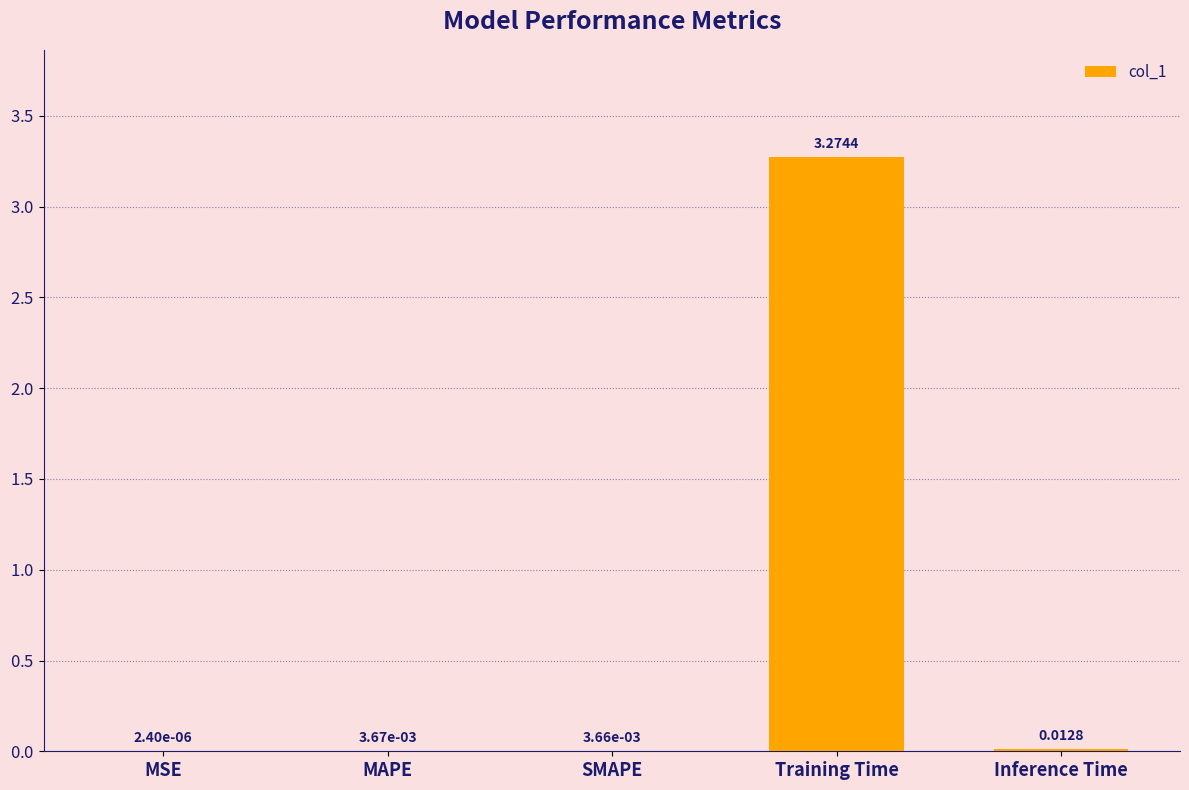

At which label is the value closest to 1?

Inference Time